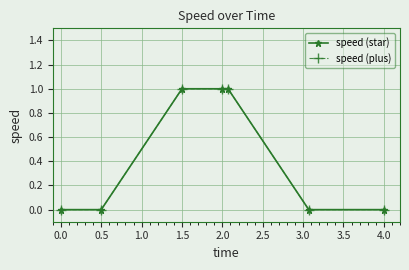

True or false: speed (star) and speed (plus) intersect in this chart.

False